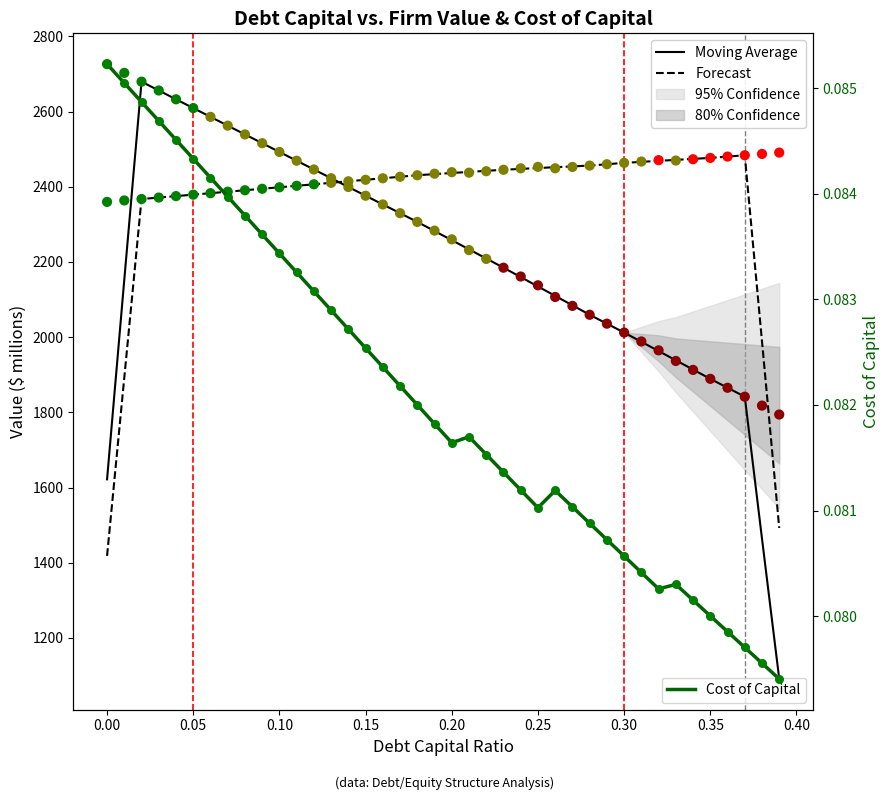

At which category is the sum across all series the highest?

0.05